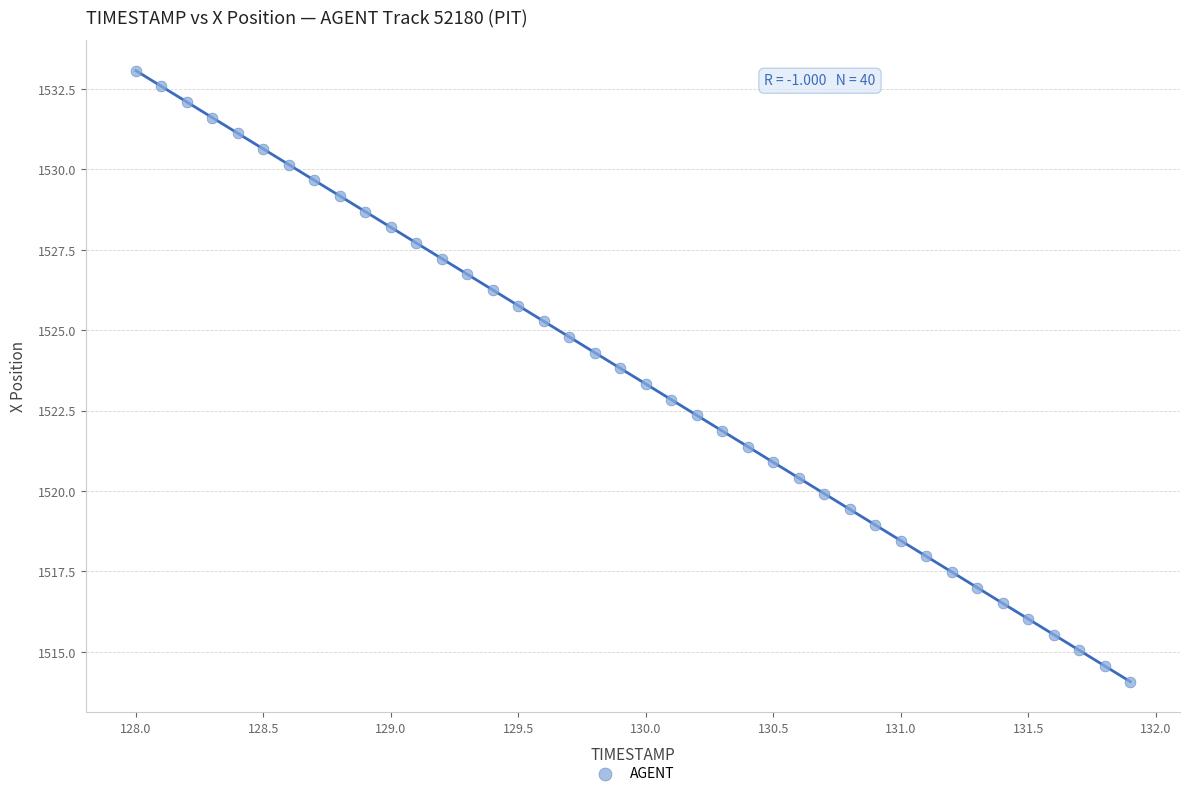

What is the range of X values (max minus min)?

3.9